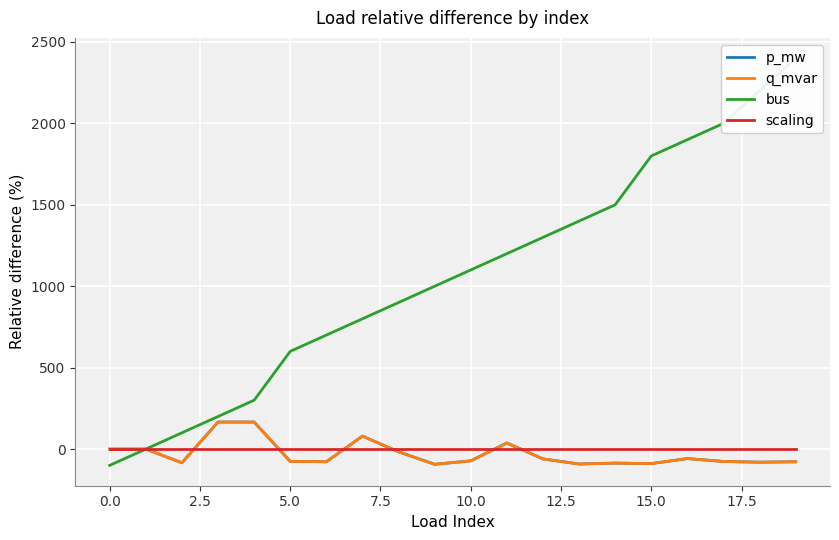

How many data points does each series have?

20